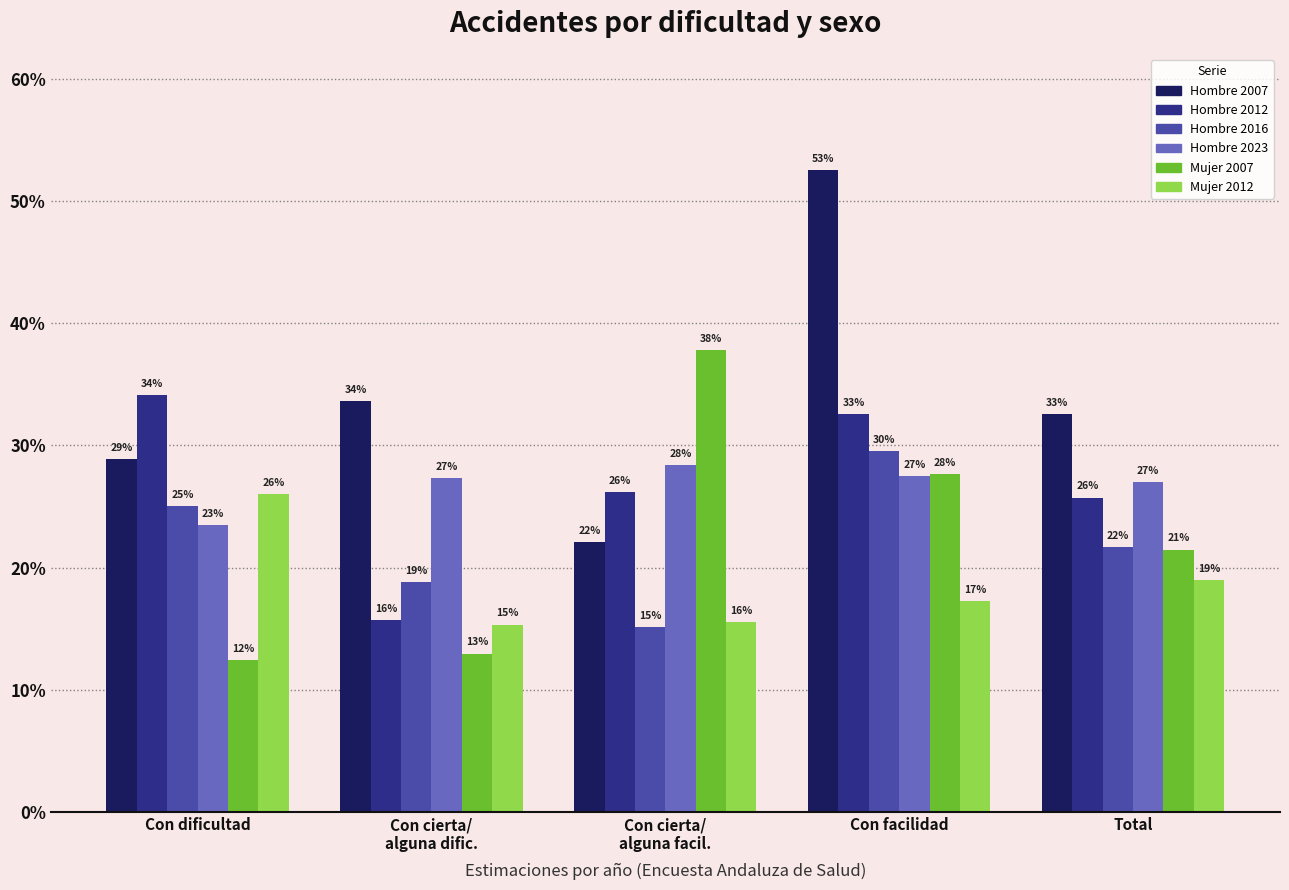

What are all the series names shown in the legend?

Hombre 2007, Hombre 2012, Hombre 2016, Hombre 2023, Mujer 2007, Mujer 2012